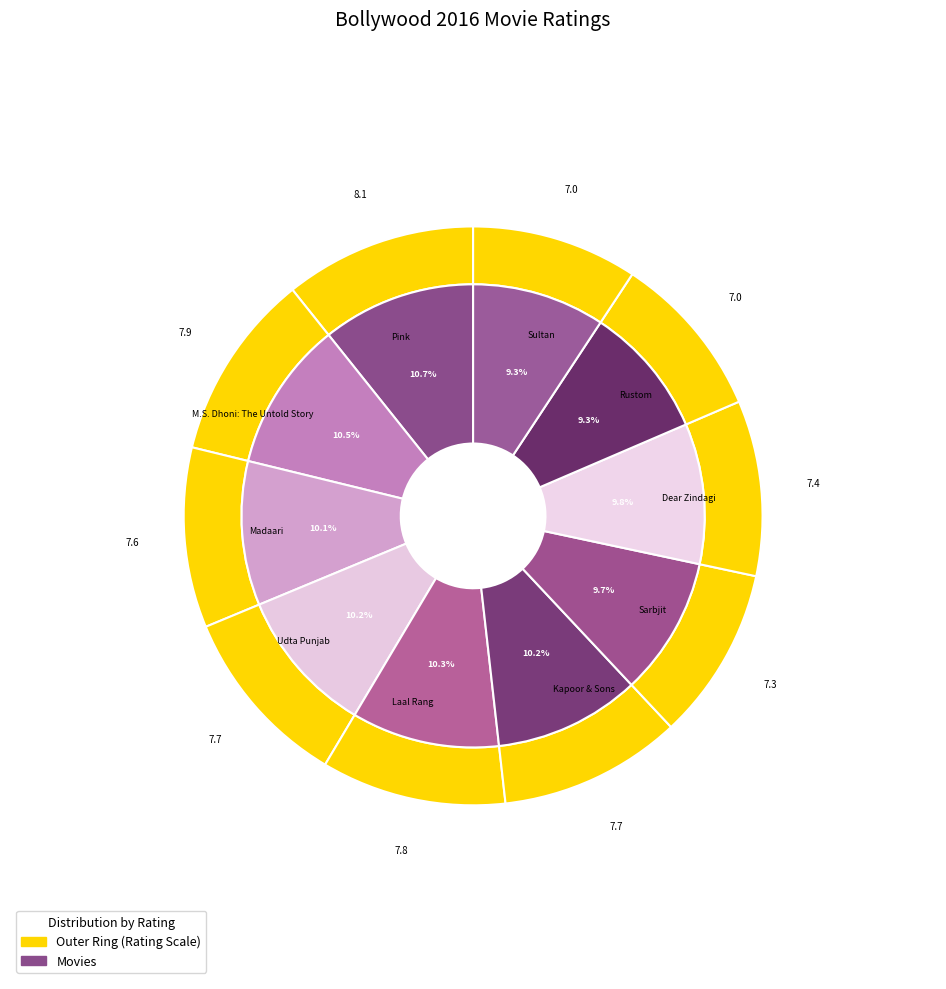

Which slice is the largest?

Pink